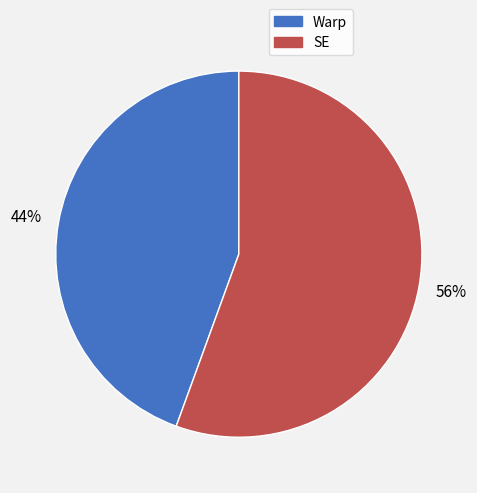

To the nearest percent, what is the combined percentage of SE and Warp?

100%